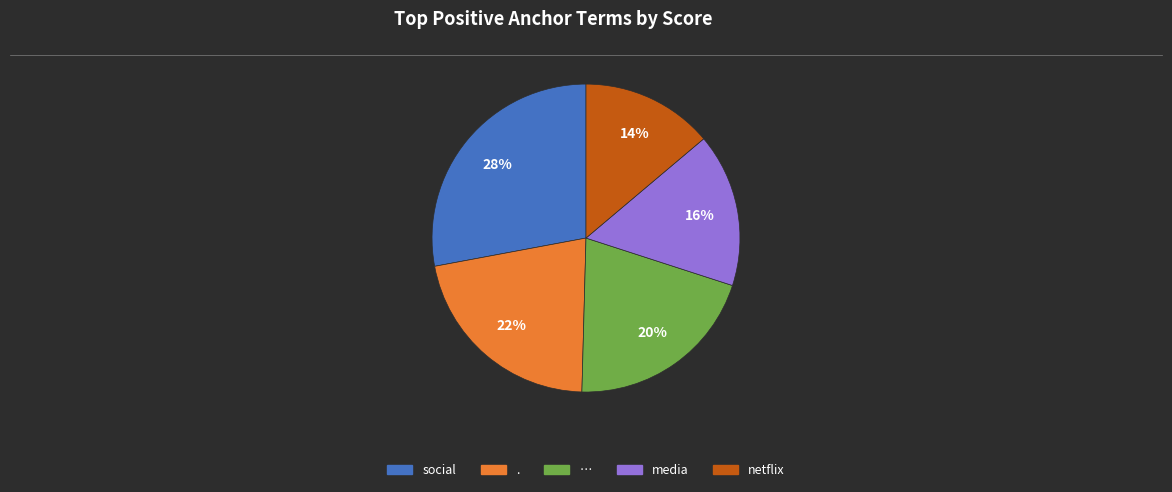

To the nearest percent, what is the average slice percentage?

20%